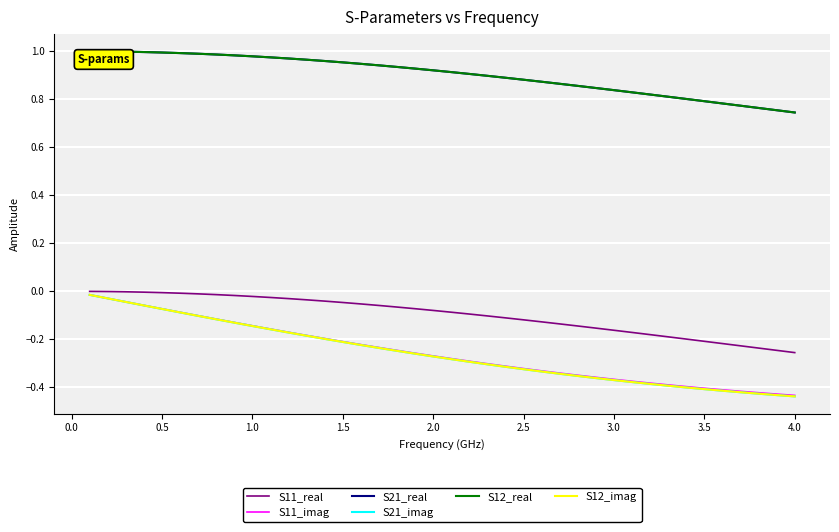

Does the chart display data point markers on the line(s)?

No